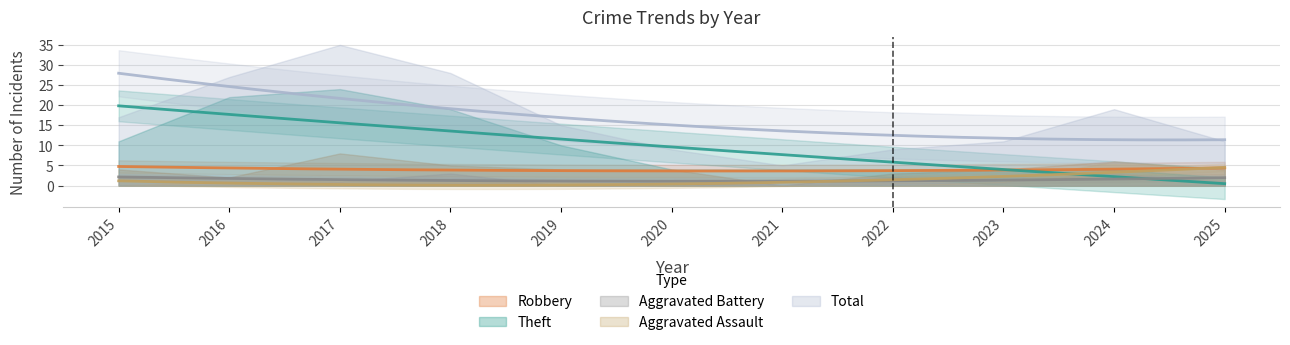

Which series has the largest total across all categories?

Total